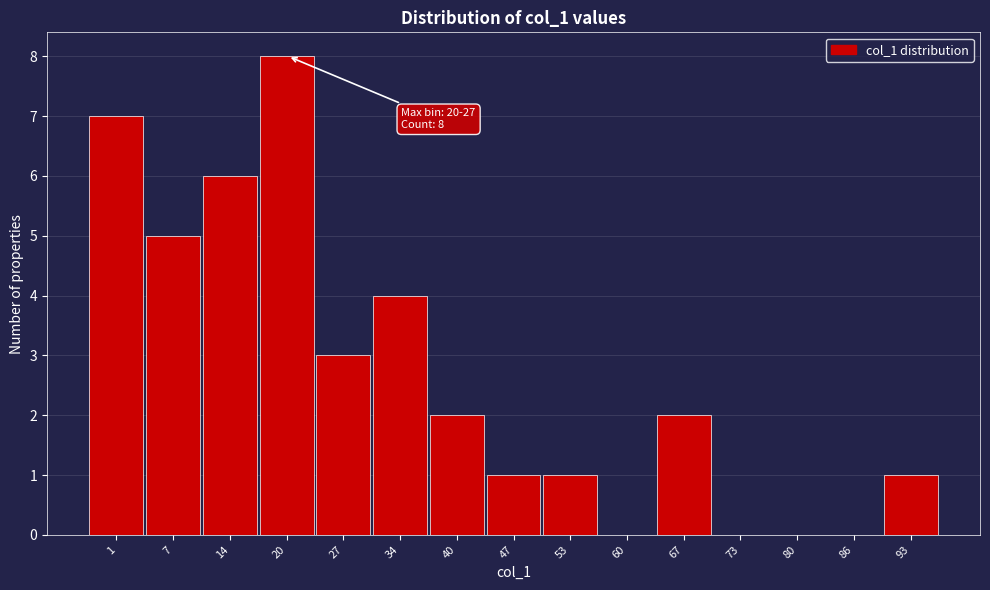

Reading left to right, what are all the values shown in this chart?

1=7	7=5	14=6	20=8	27=3	34=4	40=2	47=1	53=1	60=0	67=2	73=0	80=0	86=0	93=1